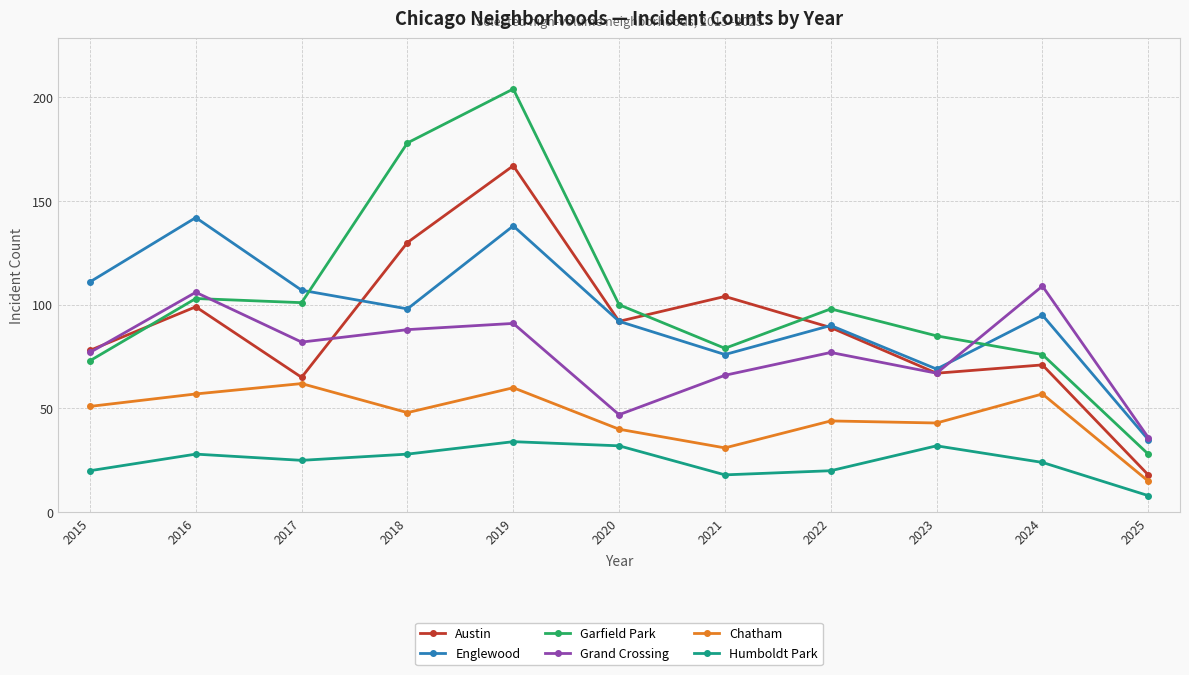

True or false: Garfield Park and Austin intersect in this chart.

True